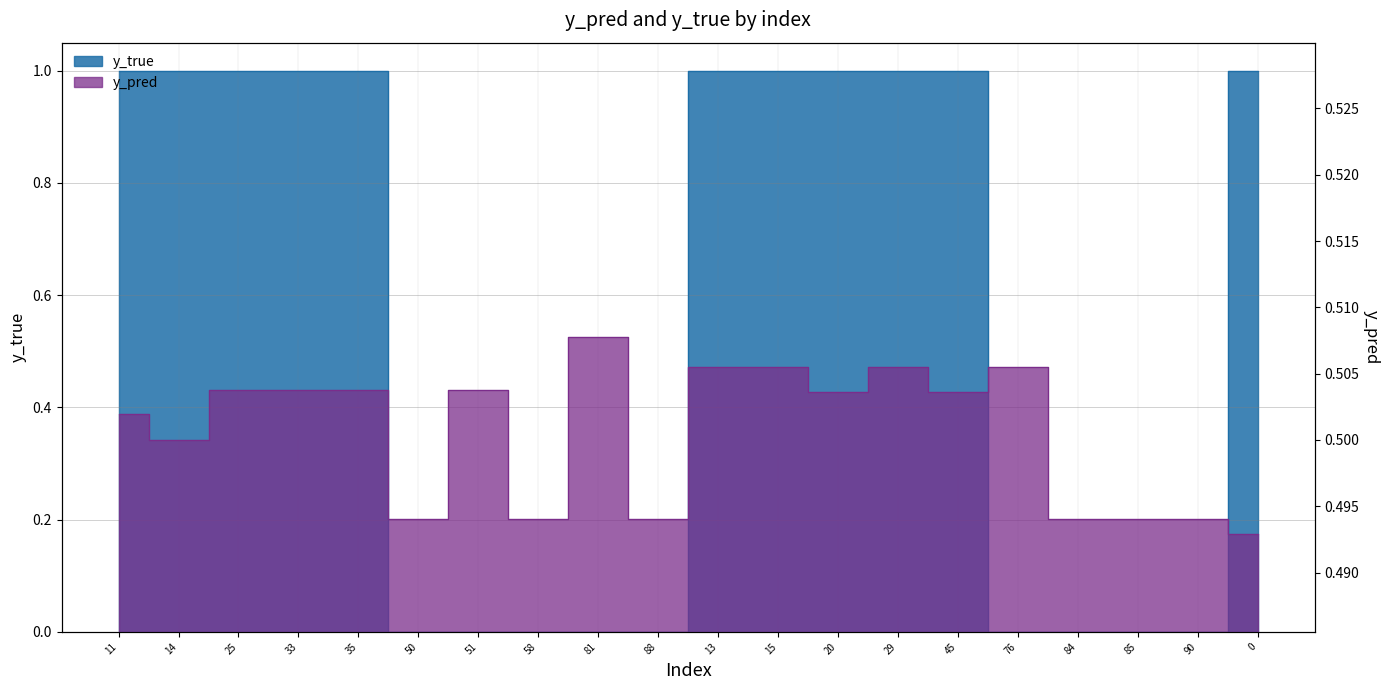

The value of y_pred at 29 is 0.1. True or false?

False